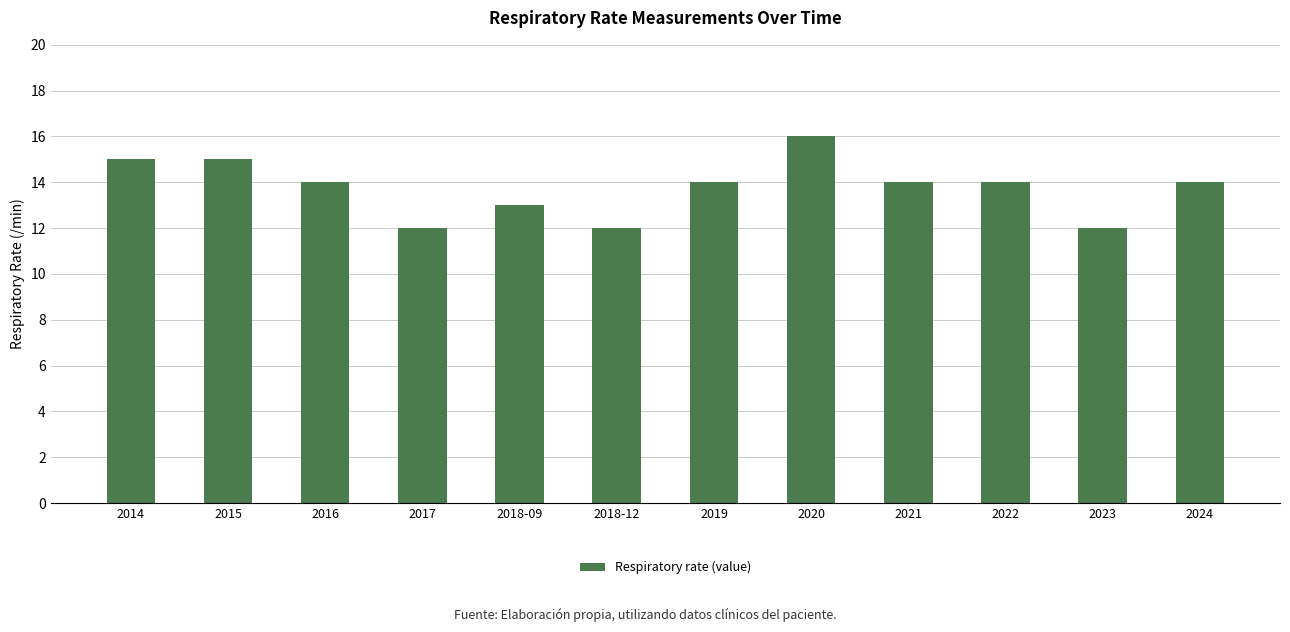

What is the minimum value shown in the chart?

12